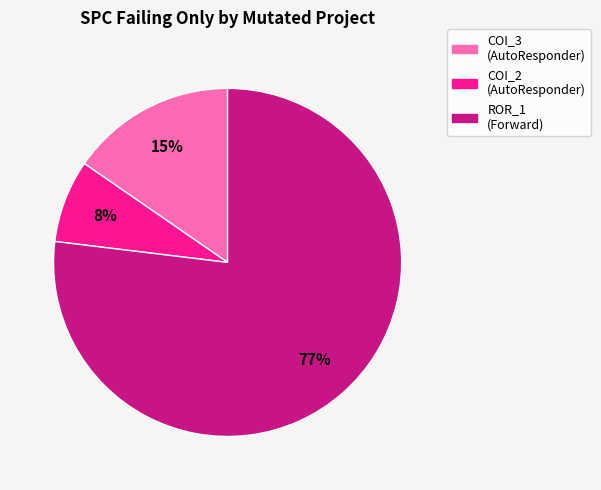

Count the number of slices in the pie.

3